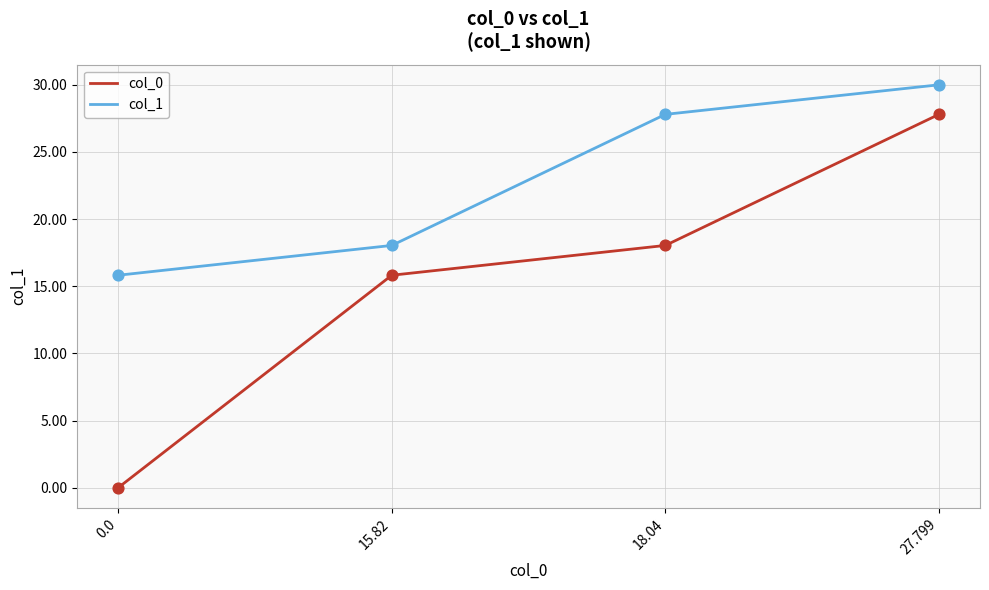

Which series has the largest total across all categories?

col_1